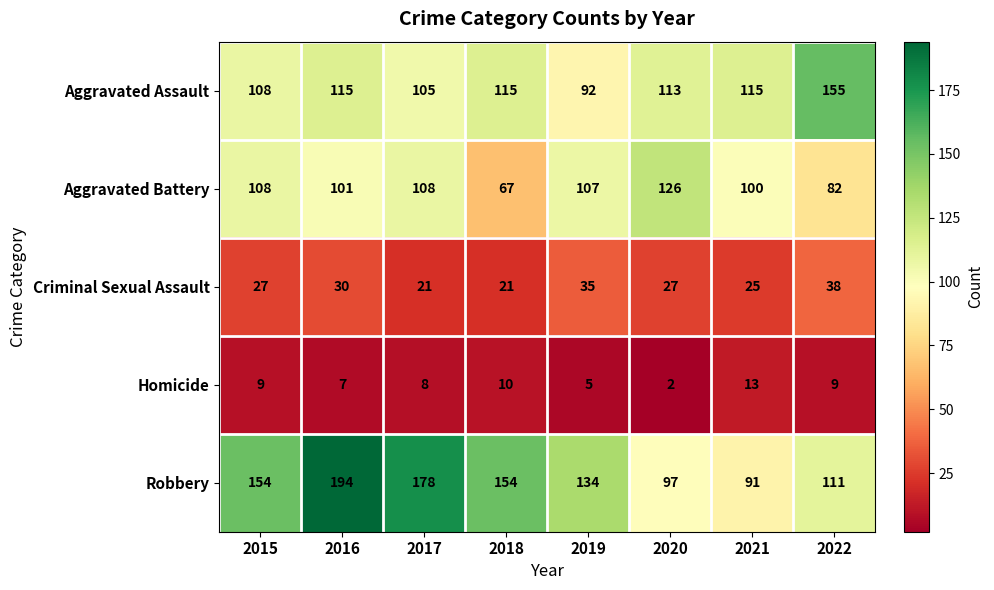

Where is Homicide nearest to the value 7?

2016